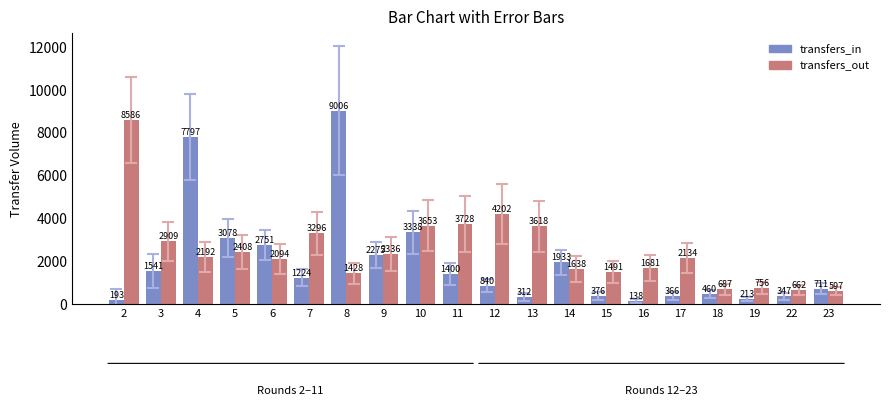

At which category does the chart reach its minimum across all series?

16